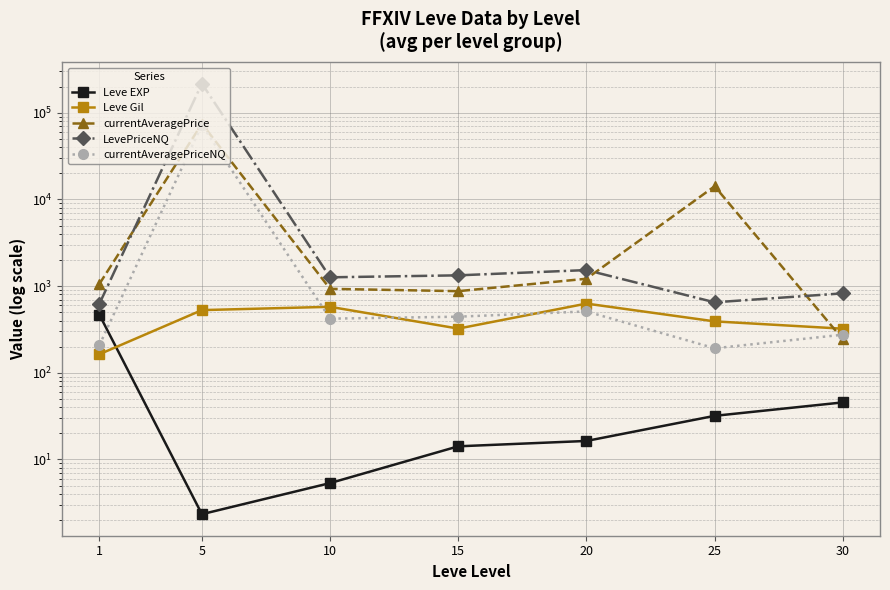

List the labels in order of LevePriceNQ value, smallest first.

1, 25, 30, 10, 15, 20, 5